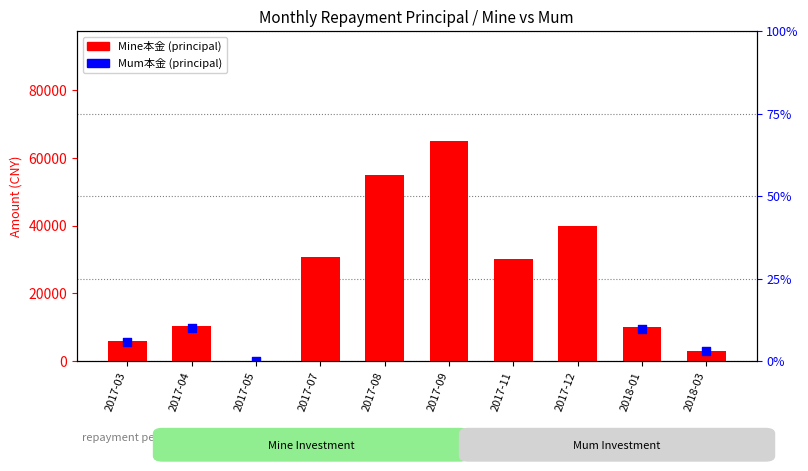

Between 2017-03 and 2017-05, which is larger?

2017-03